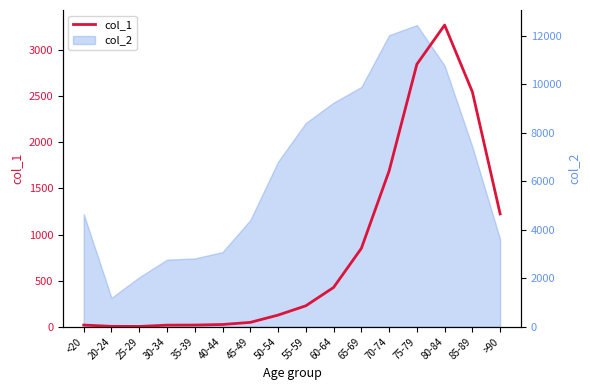

True or false: there are more than 0 points higher than both neighbors.

True